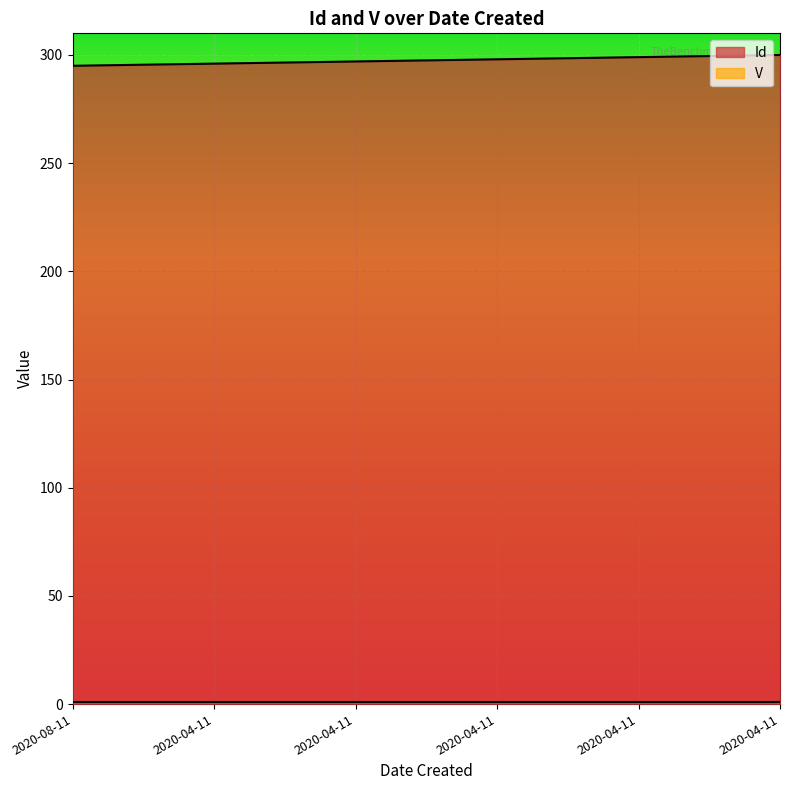

True or false: the data shows 83 at 2020-08-11.

False